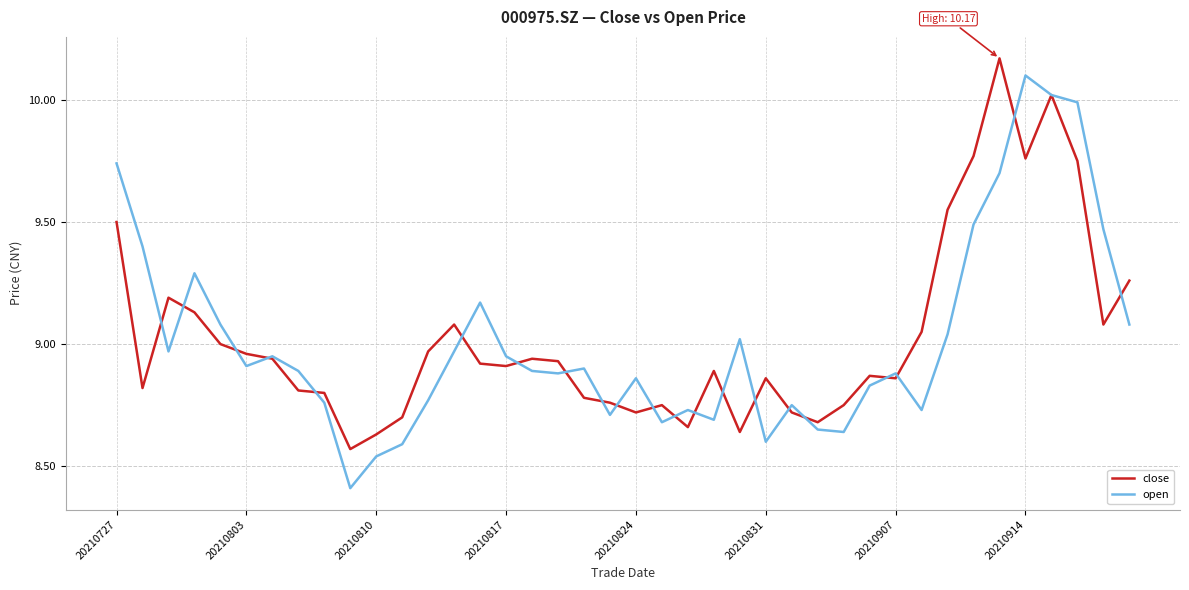

Which series has the largest range (max minus min)?

open